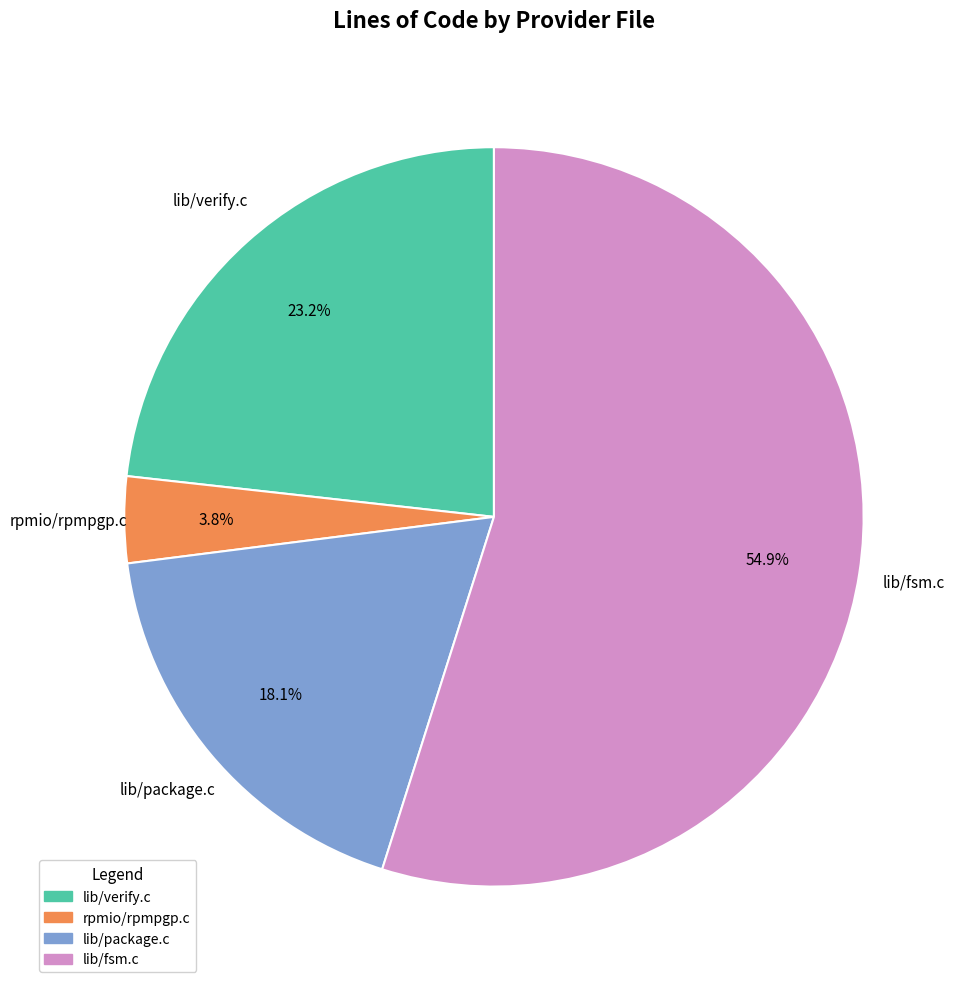

How many slices are in this pie chart?

4